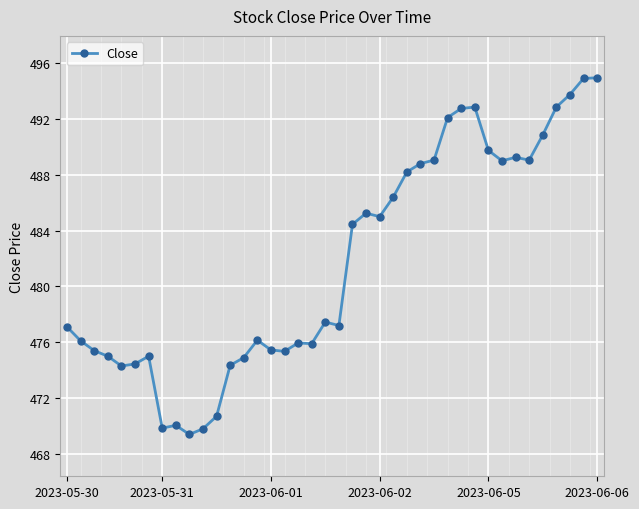

What is the minimum value shown in the chart?

469.4